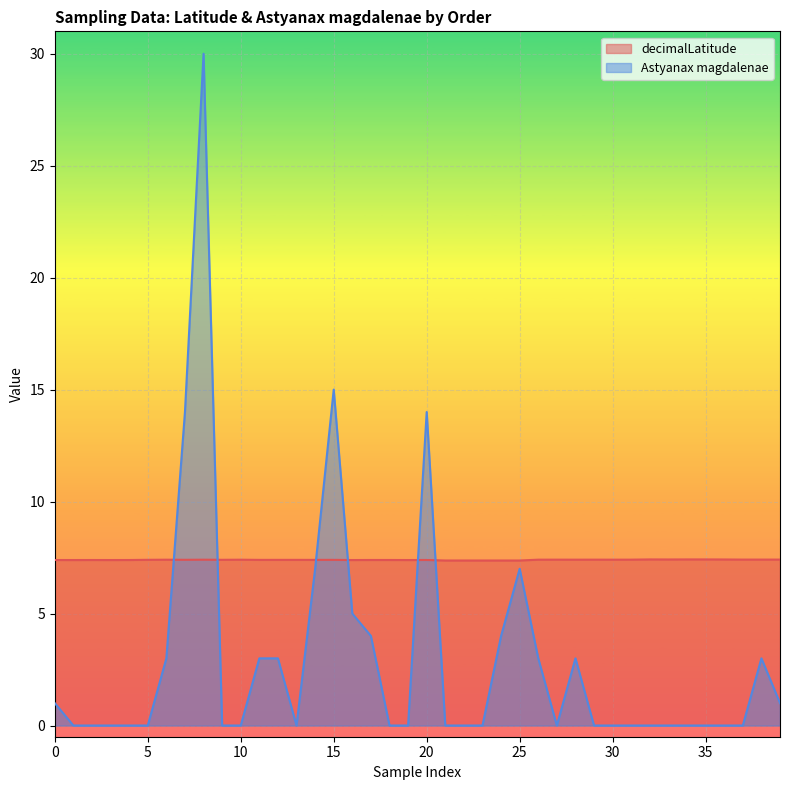

How many intersections are there between Astyanax magdalenae and decimalLatitude?

6